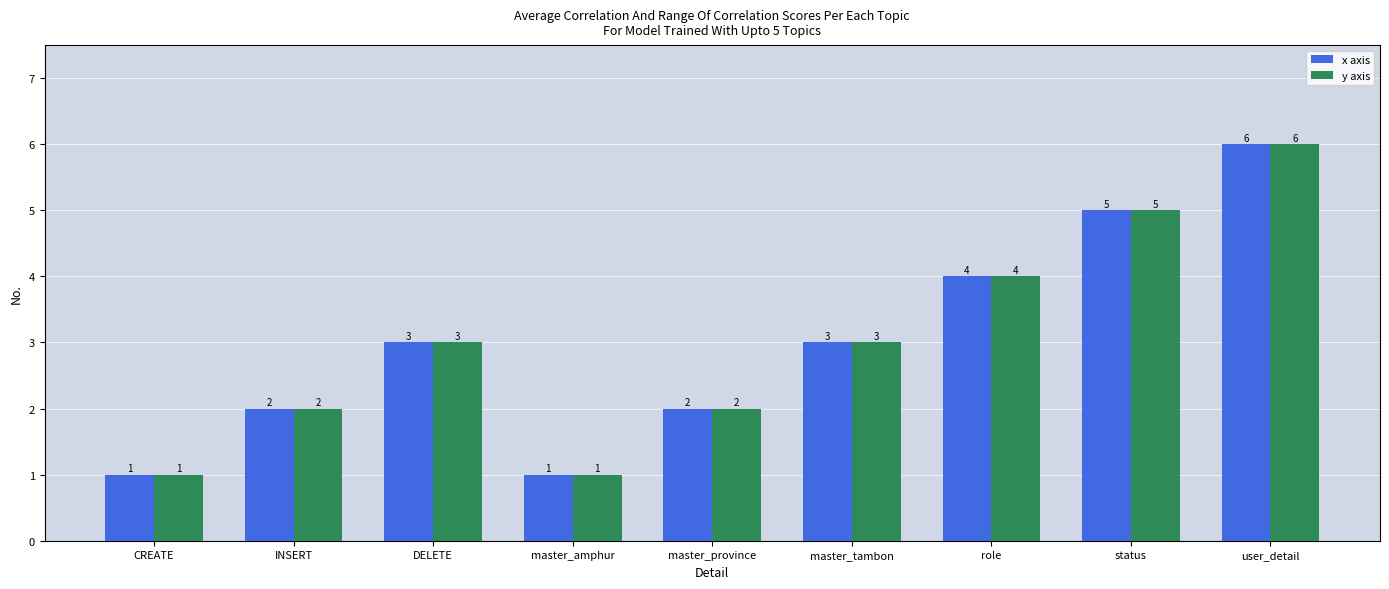

What is the difference between the maximum and minimum values in the x axis series?

5